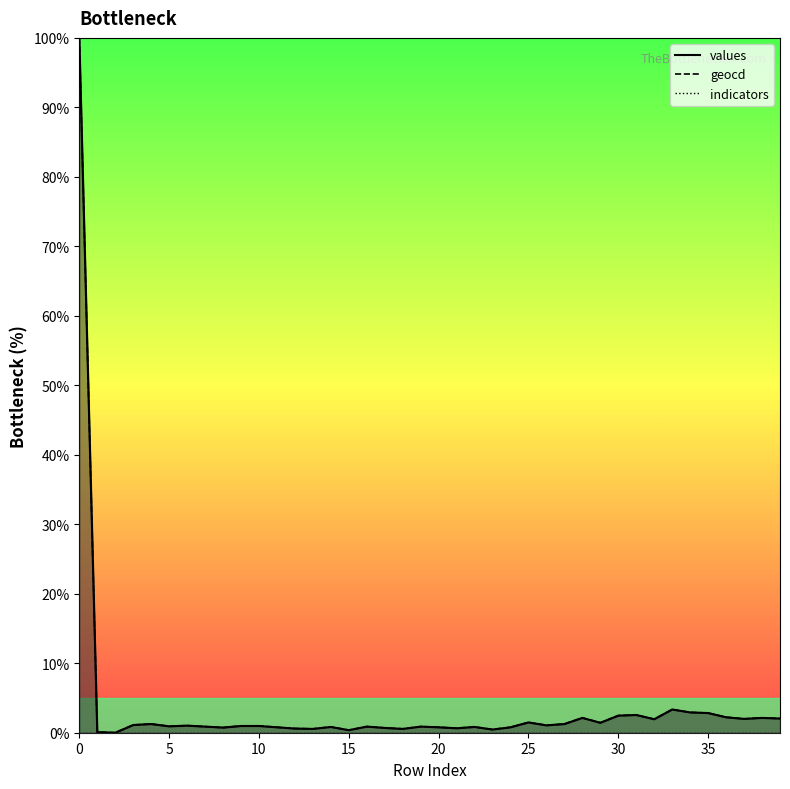

What is the difference between the second highest and minimum values in the geocd series?

3.3